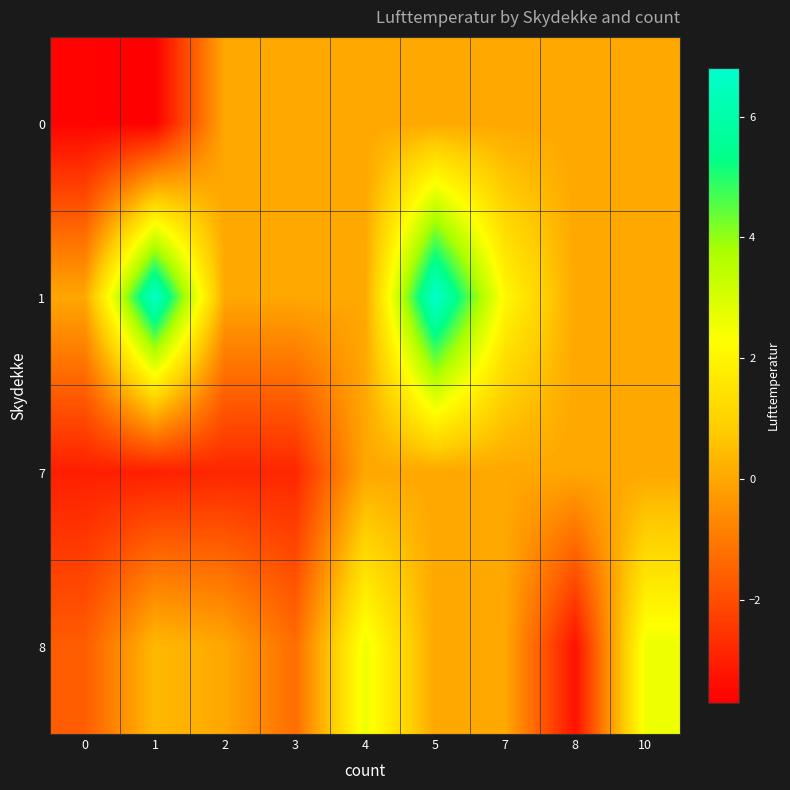

What is the difference between the highest and lowest values at 0?

3.6